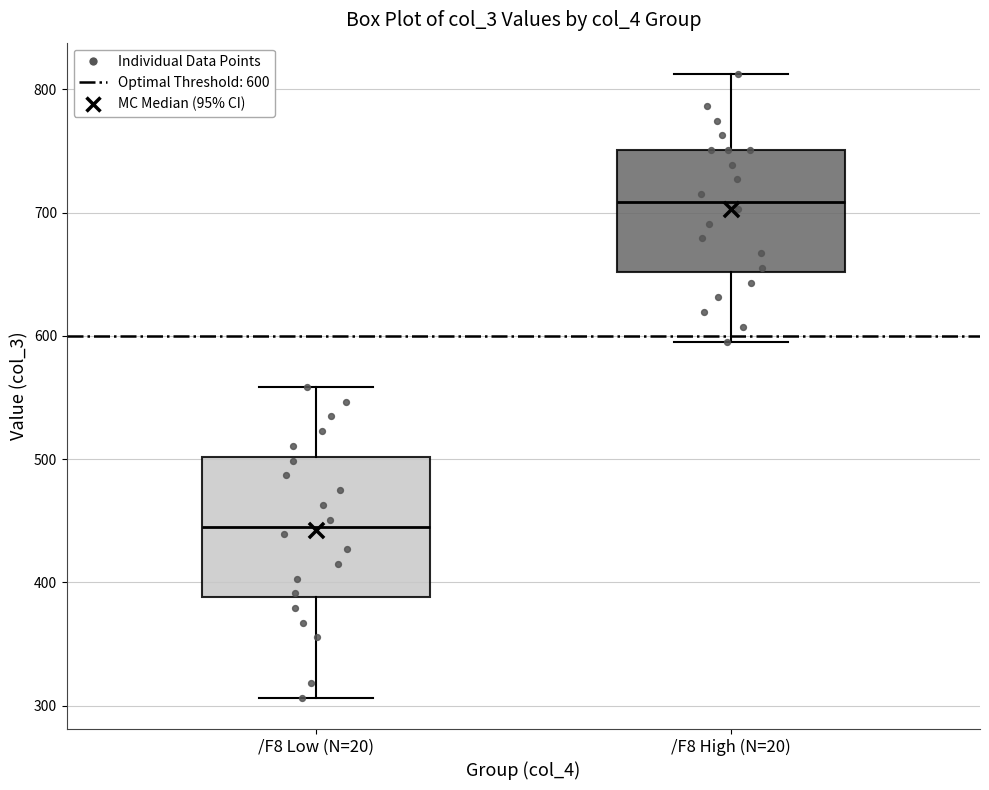

Where is the upper edge of the box for /F8 Low (N=20) on the y-axis? The values are not printed on the chart, so give them approximately, as read against the axis.

500